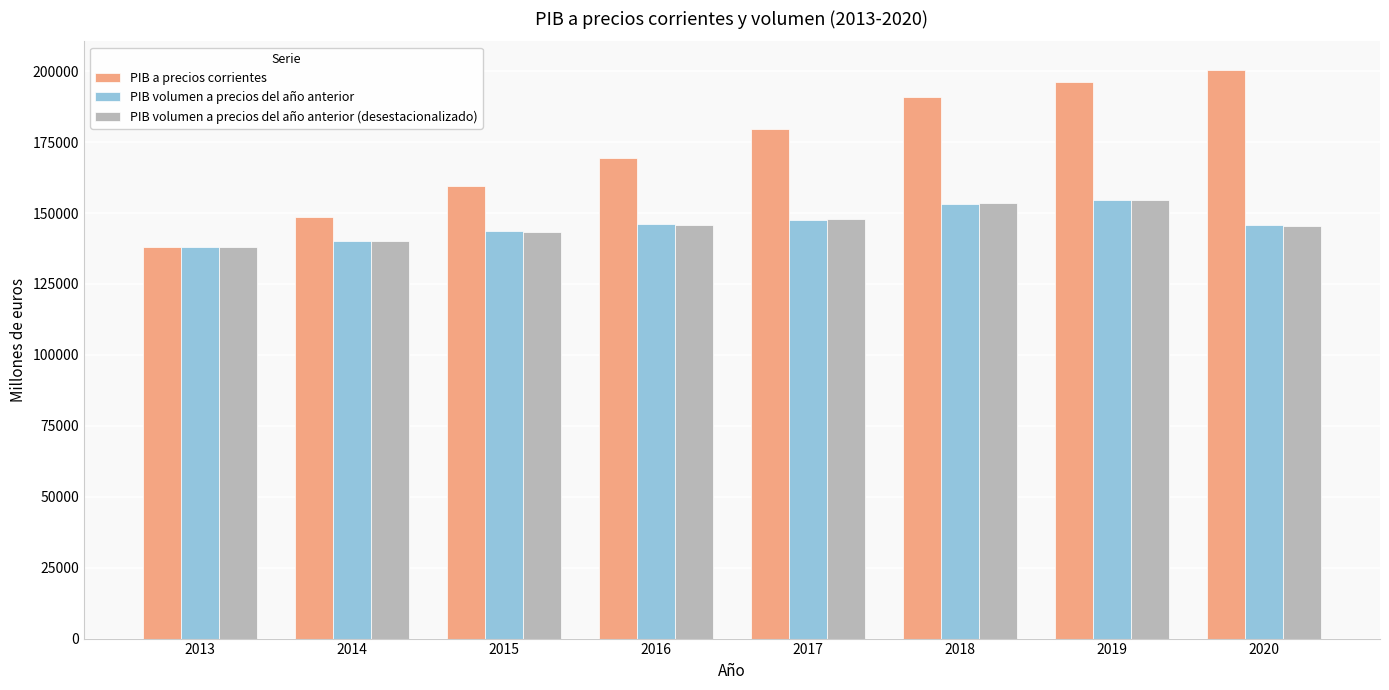

What is the value of the PIB a precios corrientes bar at the 3rd from the left?

159553